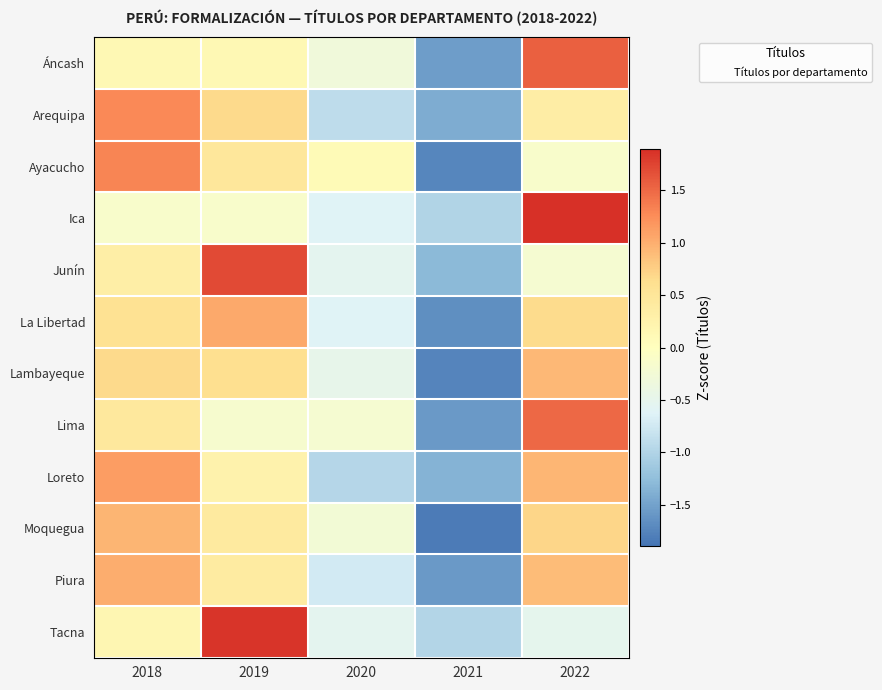

Reading left to right, list all the values displayed in this chart.

Áncash: 2018=0.1	2019=0.1	2020=-0.3	2021=-1.6	2022=1.6
Arequipa: 2018=1.3	2019=0.7	2020=-0.9	2021=-1.4	2022=0.3
Ayacucho: 2018=1.3	2019=0.5	2020=0.1	2021=-1.7	2022=-0.1
Ica: 2018=-0.1	2019=-0.1	2020=-0.6	2021=-1.0	2022=1.9
Junín: 2018=0.3	2019=1.7	2020=-0.5	2021=-1.3	2022=-0.2
La Libertad: 2018=0.6	2019=1.0	2020=-0.6	2021=-1.7	2022=0.7
Lambayeque: 2018=0.7	2019=0.6	2020=-0.5	2021=-1.8	2022=0.9
Lima: 2018=0.4	2019=-0.2	2020=-0.2	2021=-1.6	2022=1.5
Loreto: 2018=1.1	2019=0.2	2020=-1.0	2021=-1.3	2022=0.9
Moquegua: 2018=1.0	2019=0.4	2020=-0.3	2021=-1.8	2022=0.7
Piura: 2018=1.0	2019=0.4	2020=-0.7	2021=-1.6	2022=0.9
Tacna: 2018=0.2	2019=1.9	2020=-0.5	2021=-1.0	2022=-0.5